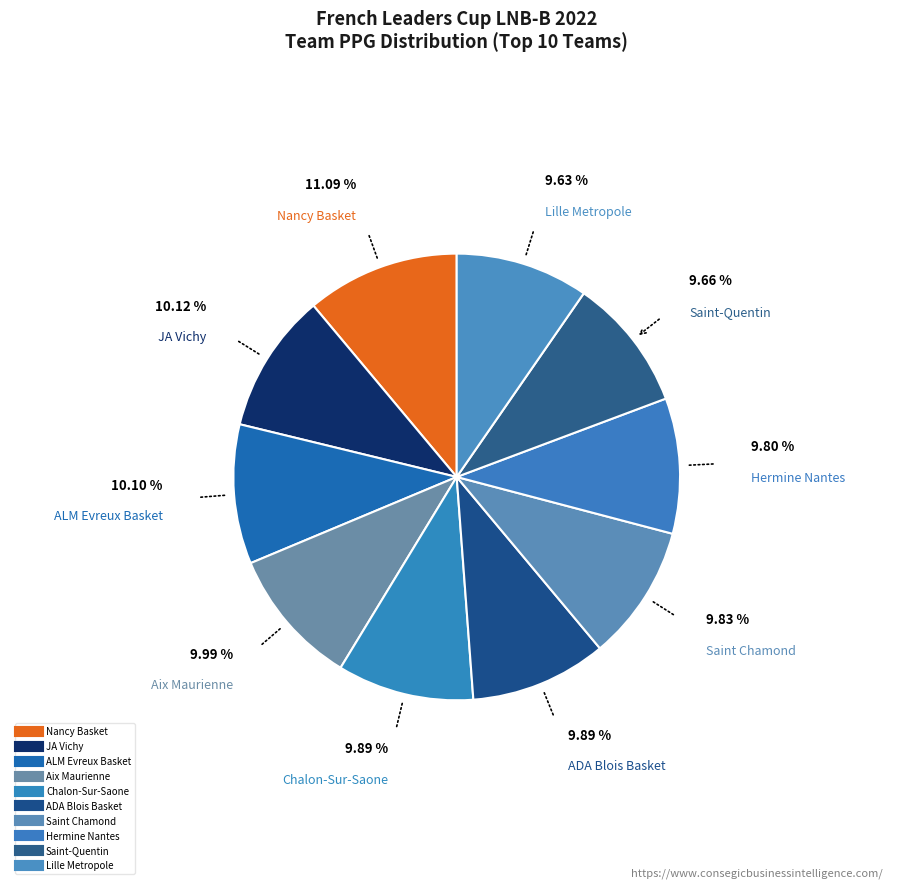

To the nearest percent, what portion does ALM Evreux Basket represent?

10%